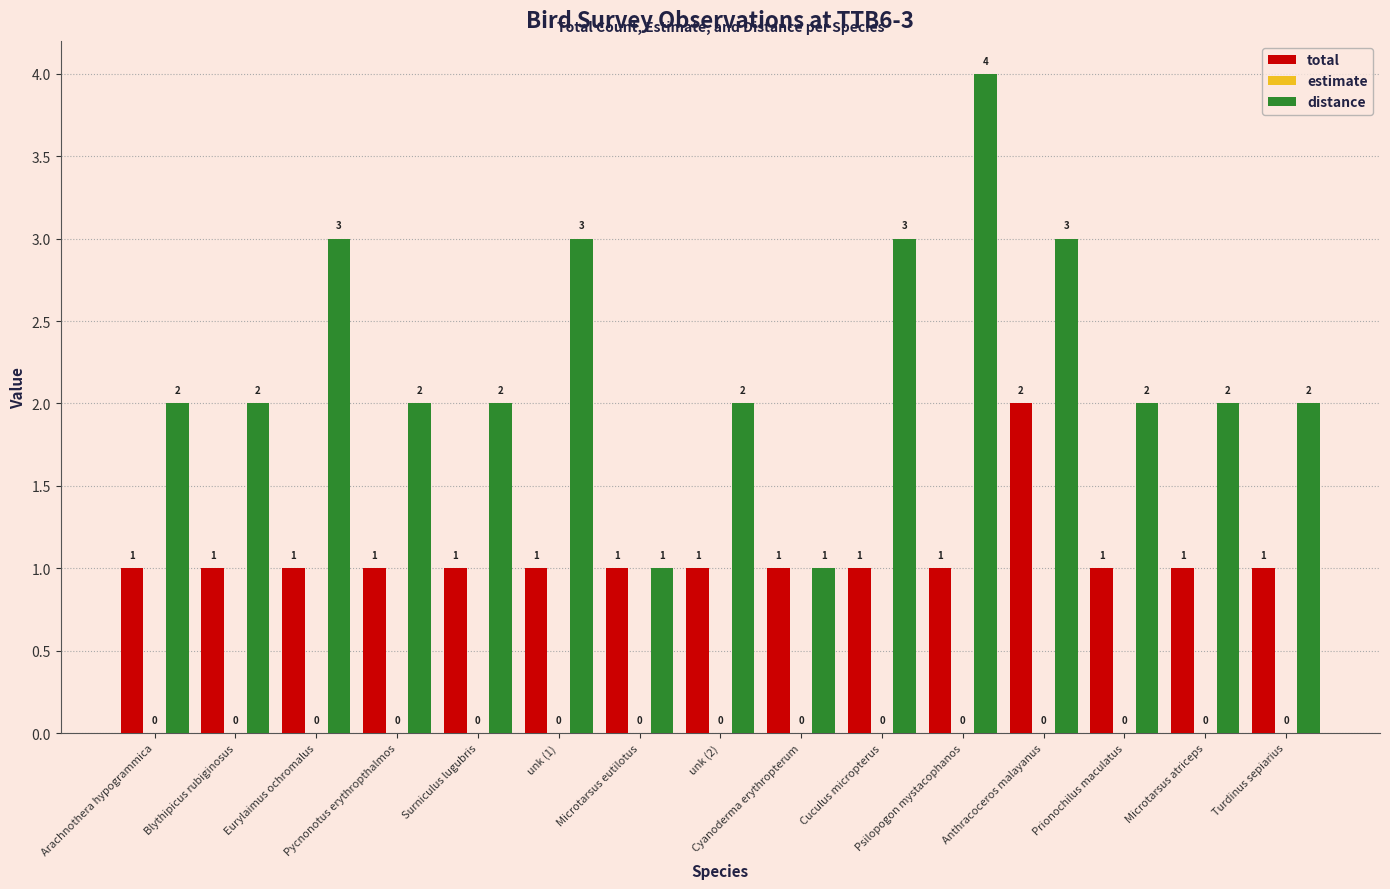

What is the label of the 1st bar from the right?

Turdinus sepiarius